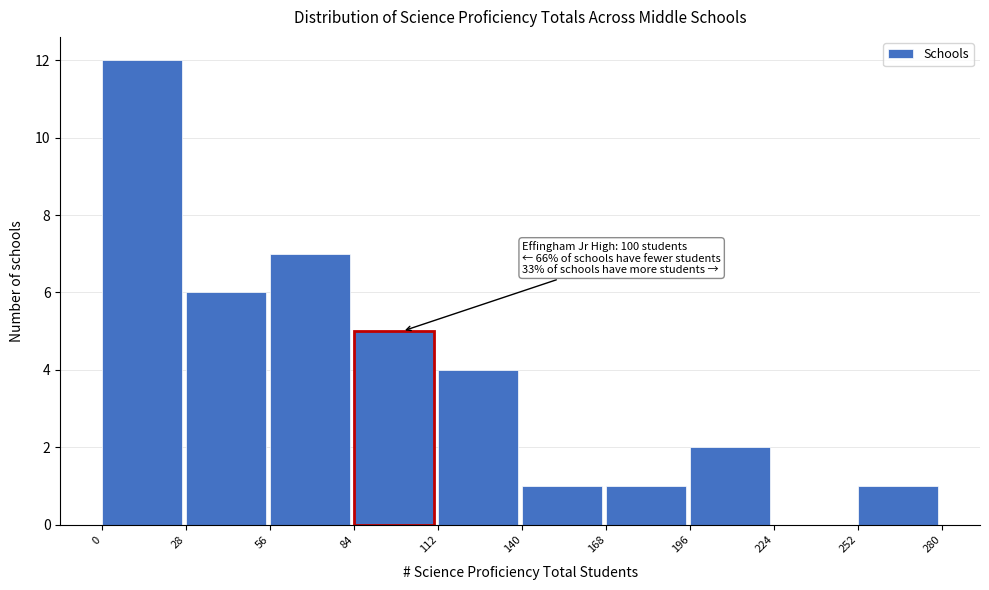

Over which range of the x-axis is the bar tallest?

0 to 28